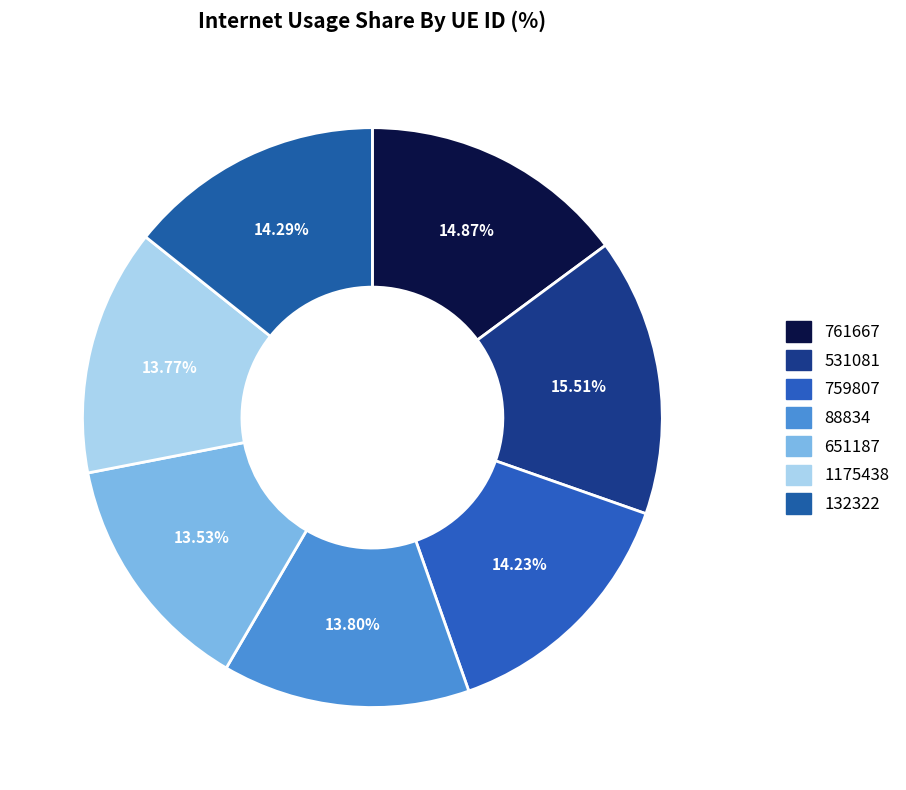

What is the smallest slice in the pie chart?

651187